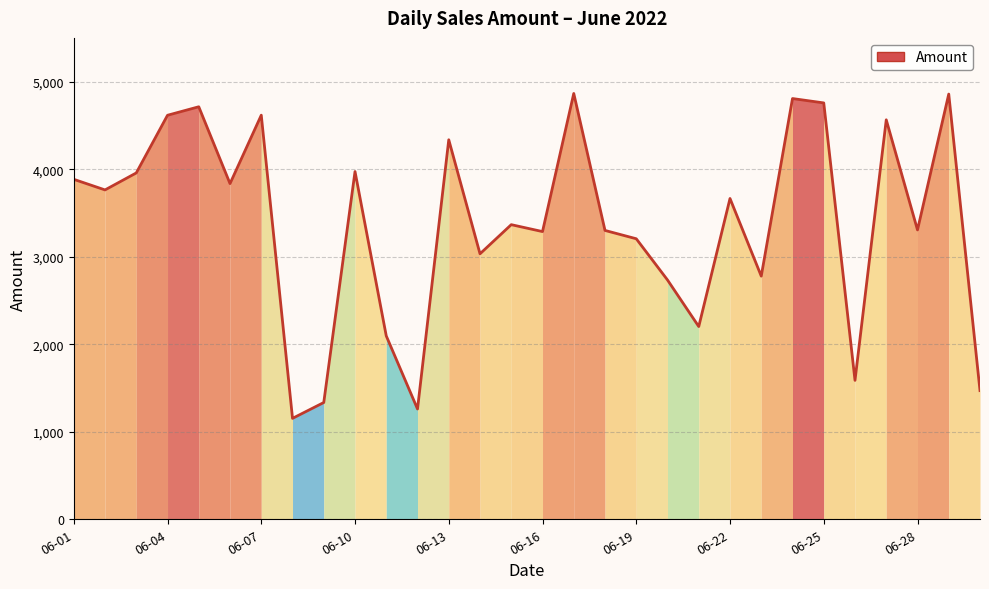

What is the minimum value shown in the chart?

1153